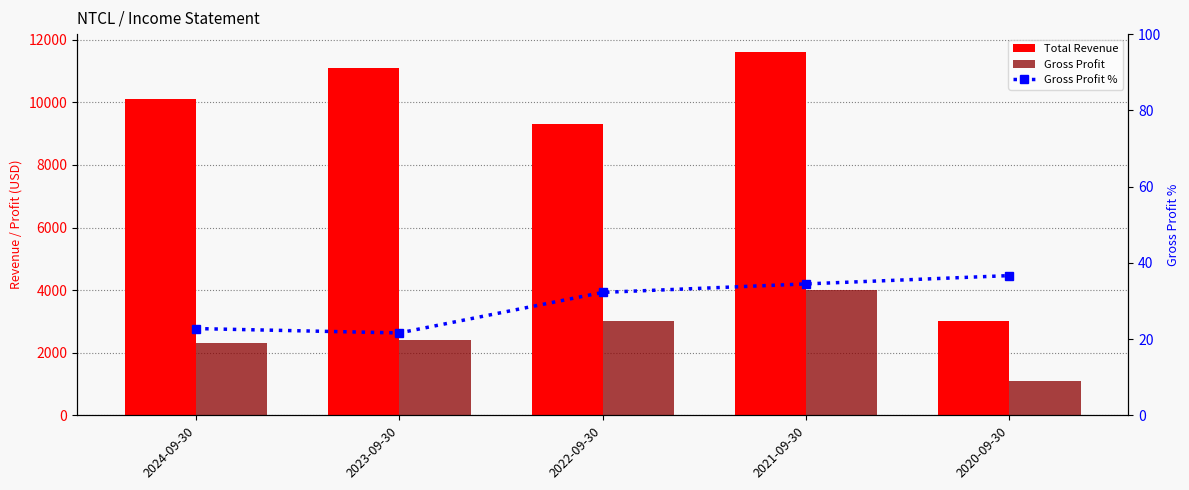

Rank the series by their average value, from highest to lowest.

Total Revenue, Gross Profit, Gross Profit %